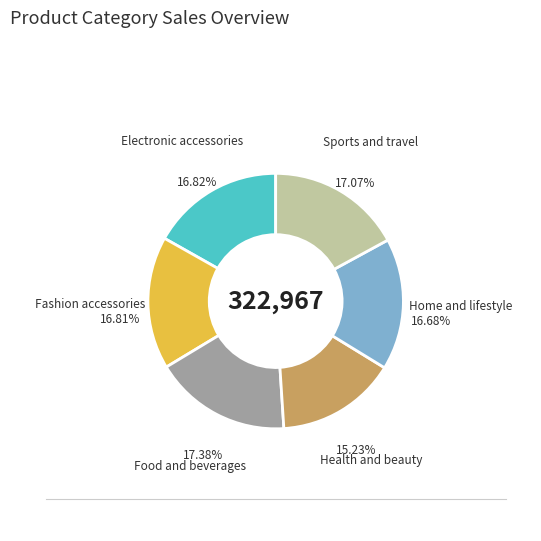

What is the smallest slice in the pie chart?

Health and beauty